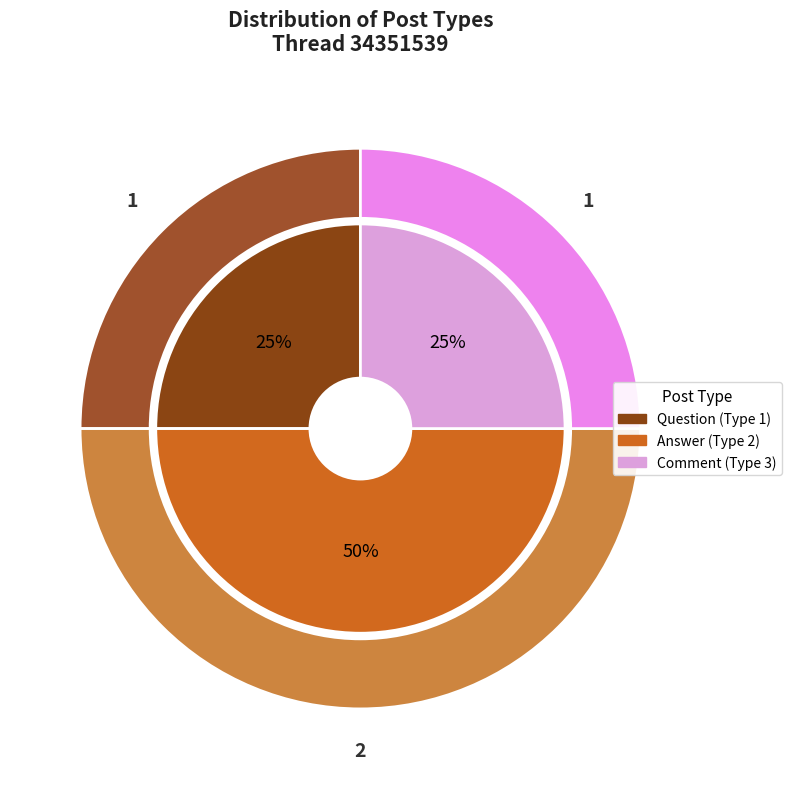

True or false: 34734963 accounts for 37% of the total.

False